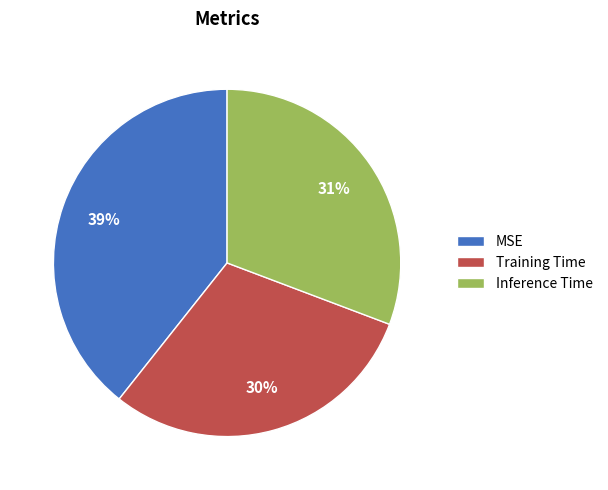

To the nearest percent, what is the combined percentage of MSE and Inference Time?

70%